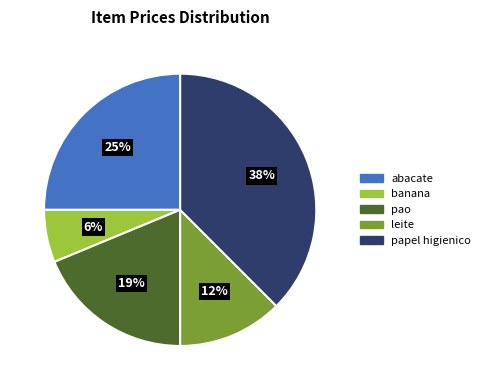

True or false: papel higienico accounts for 48% of the total.

False